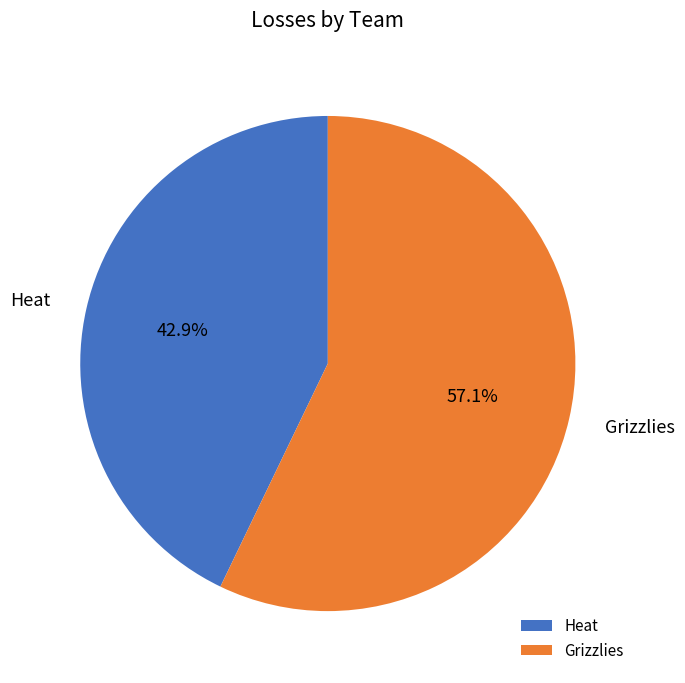

Which slice is the largest?

Grizzlies